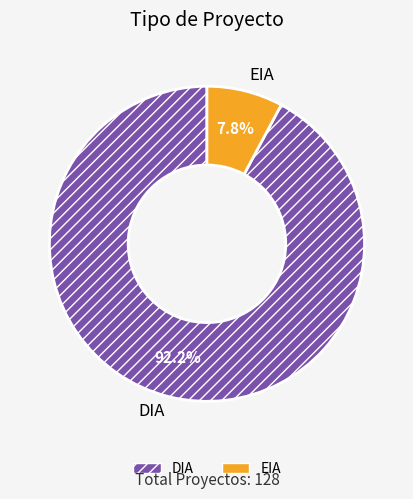

Combined, do EIA and DIA account for over 50%?

Yes